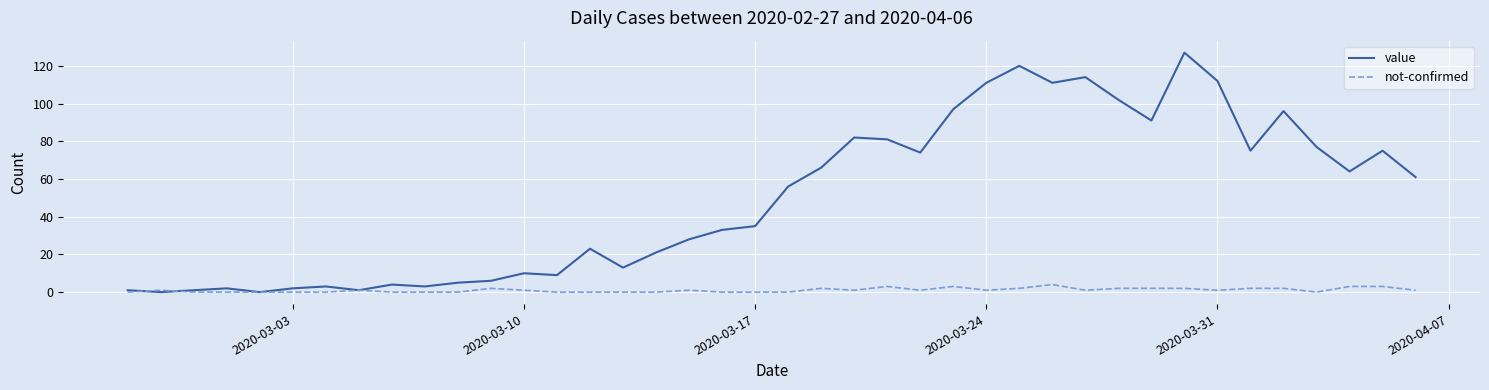

Which series has the largest range (max minus min)?

value